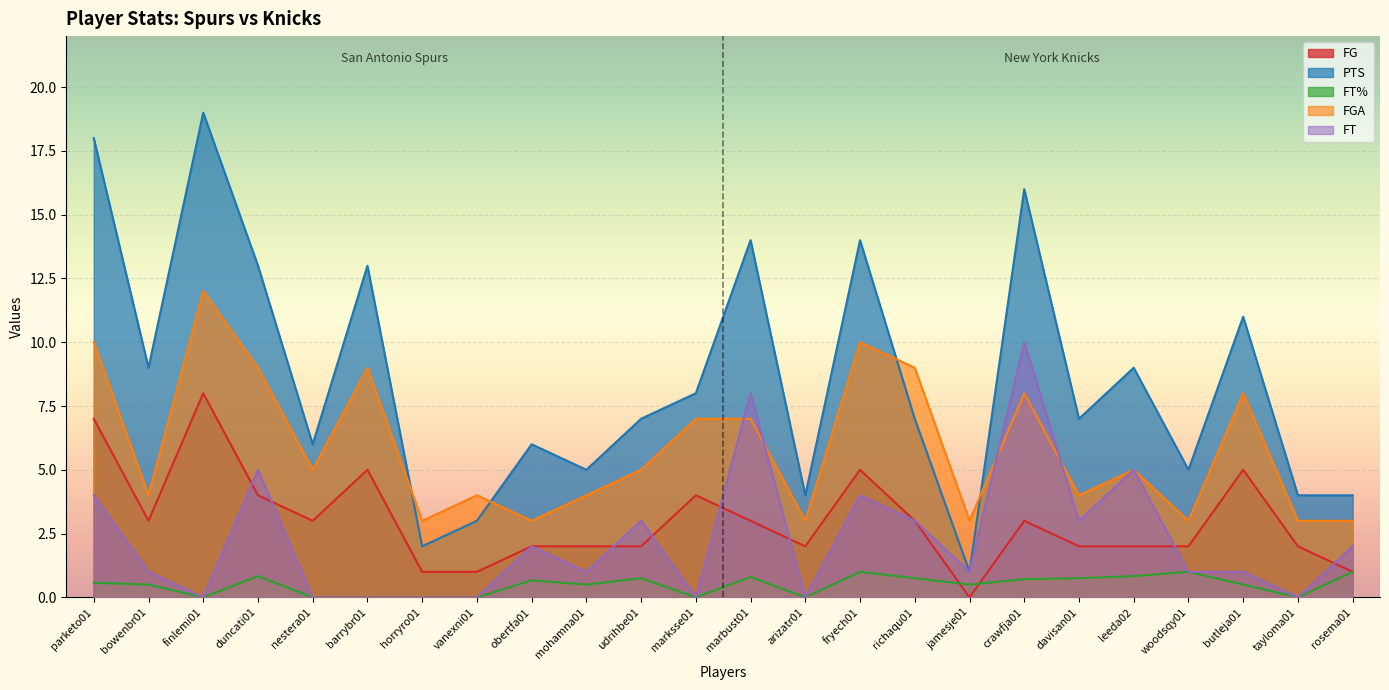

Which series has the largest range (max minus min)?

PTS